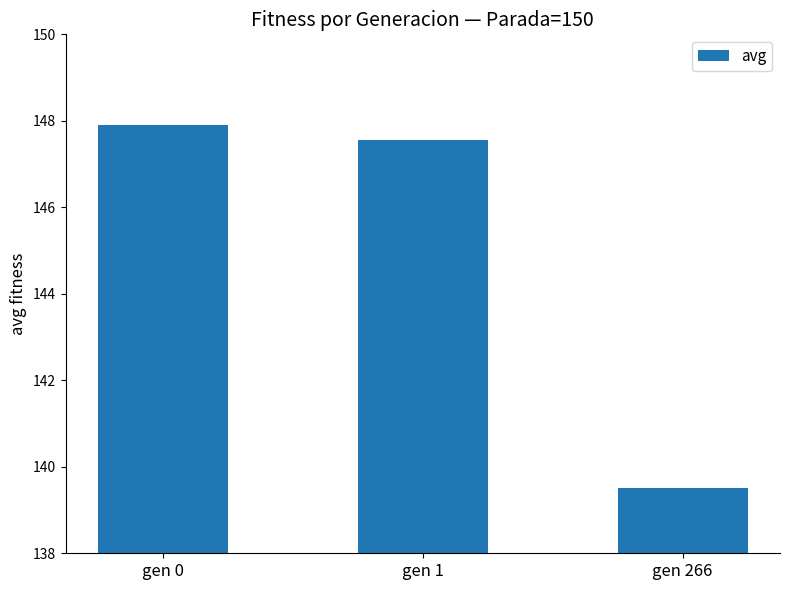

What is the maximum value shown in the chart?

147.9